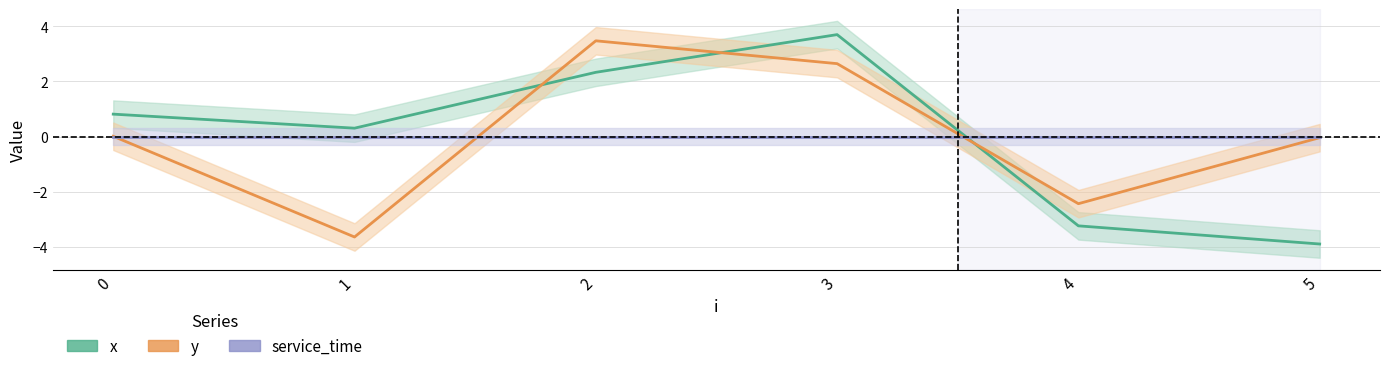

Which category has the lowest value across all series?

5